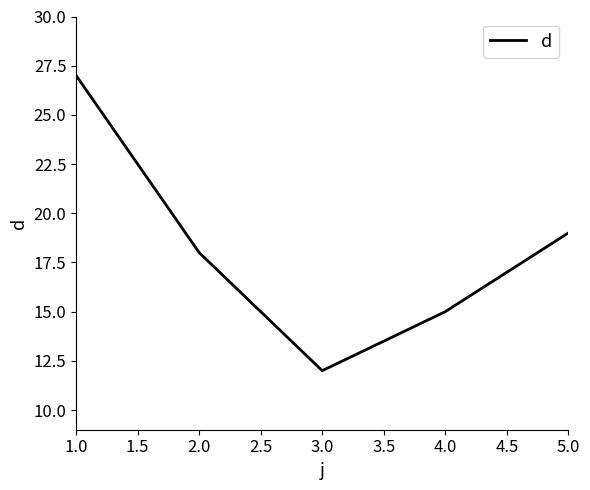

List the labels in order of value, largest first.

1.0, 5.0, 2.0, 4.0, 3.0